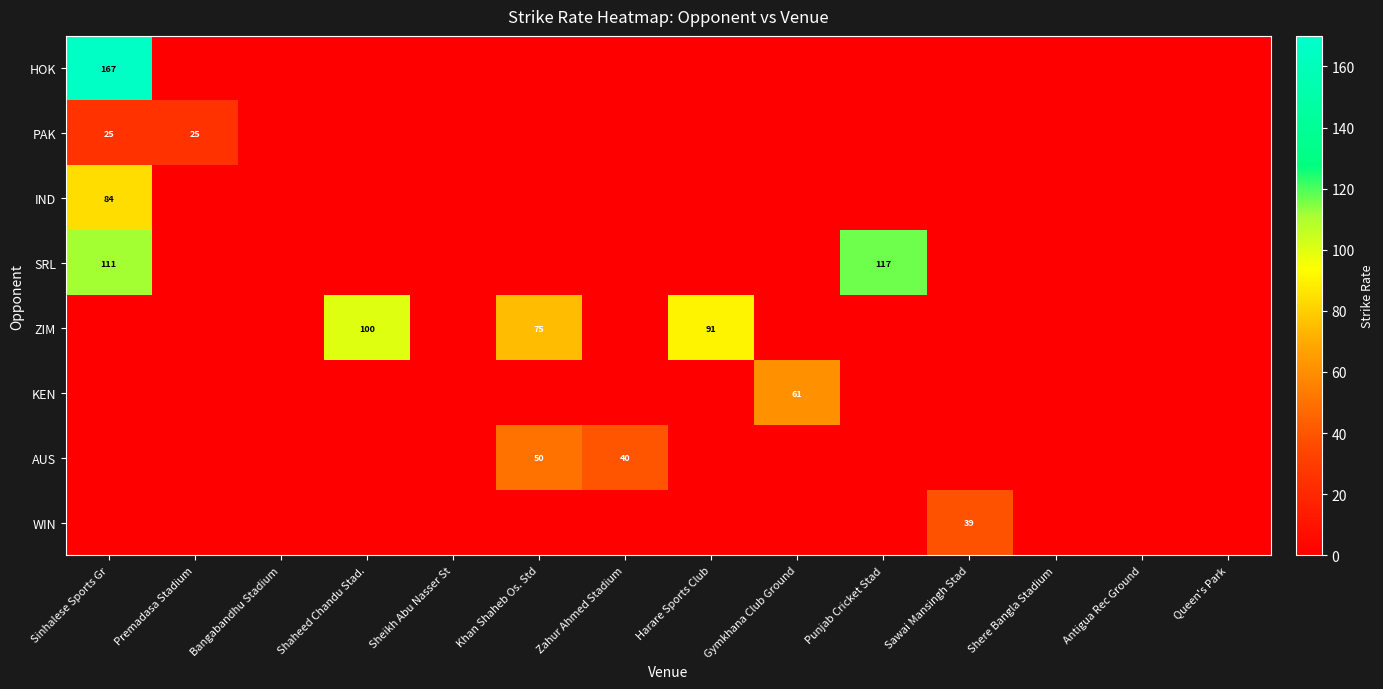

What is the sum of the IND values at Sinhalese Sports Gr and Bangabandhu Stadium?

84.0